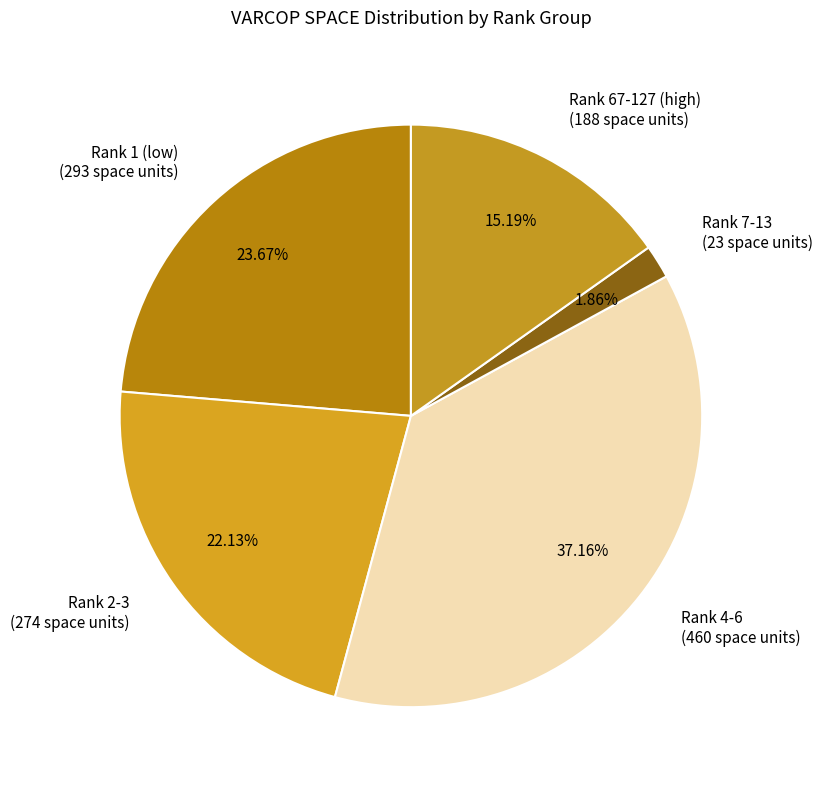

What is the smallest slice in the pie chart?

Rank 7-13 (23 space units)